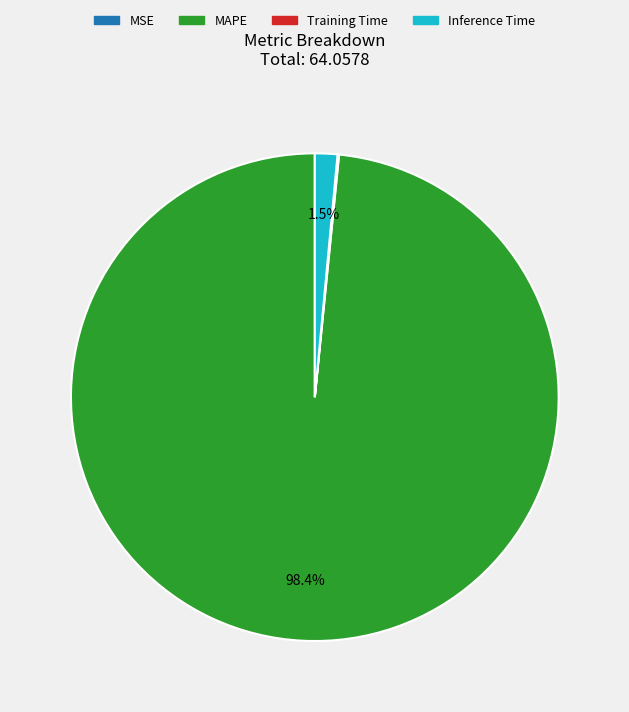

Combined, do Inference Time and MAPE account for over 50%?

Yes